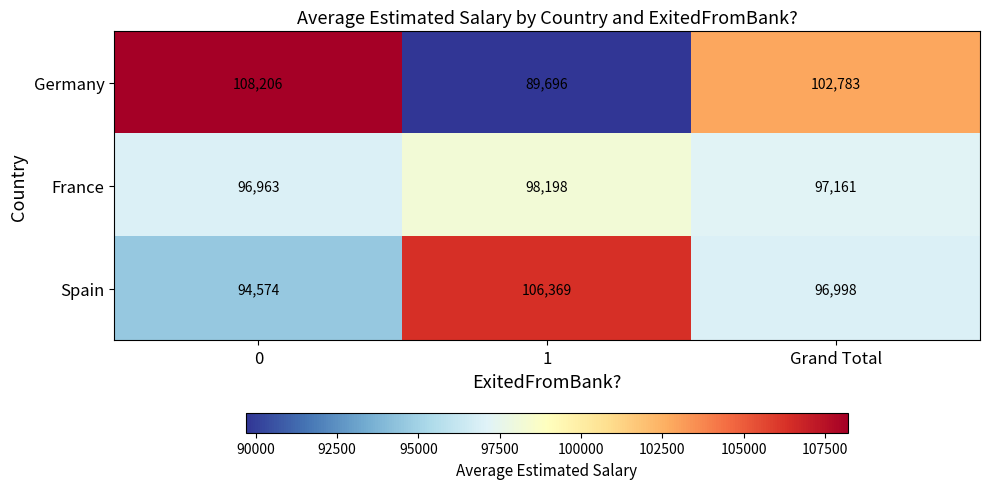

What value does the Spain series have at 1, to the nearest 10?

106370